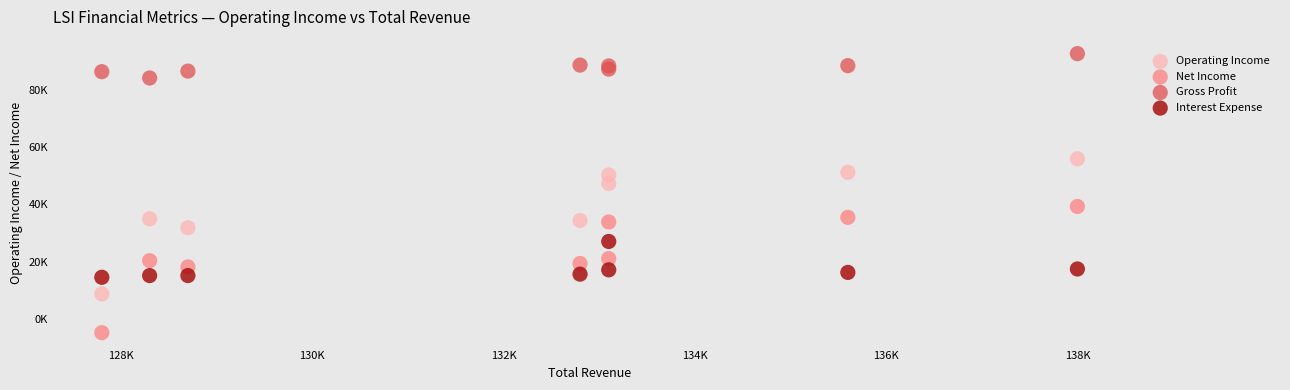

What are all the series names shown in the legend?

Operating Income, Net Income, Gross Profit, Interest Expense